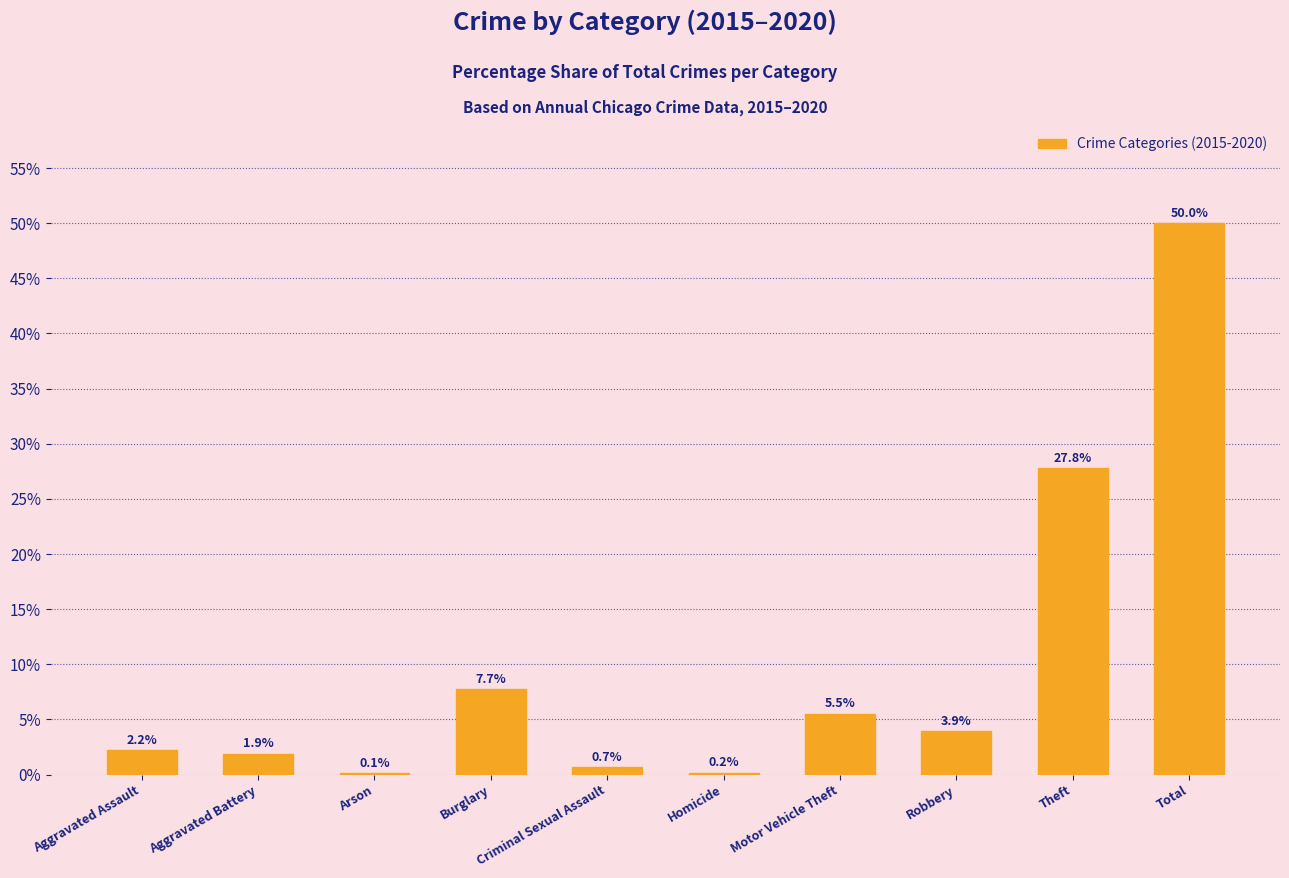

What is the approximate value at Criminal Sexual Assault?

0.7